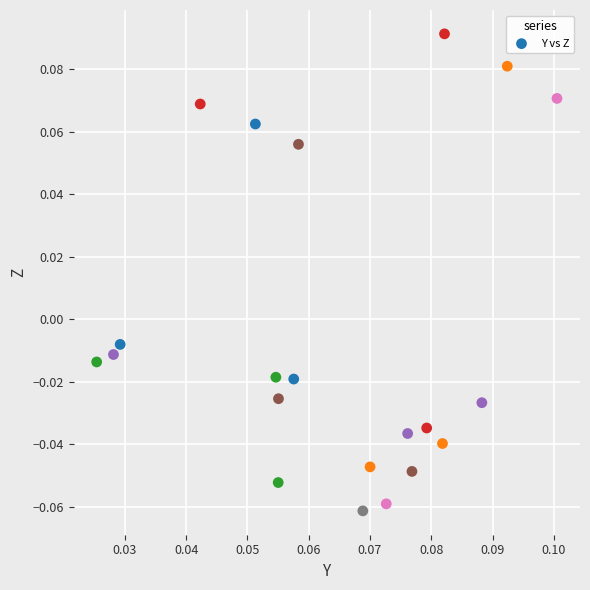

Count the number of points in this scatter plot.

21